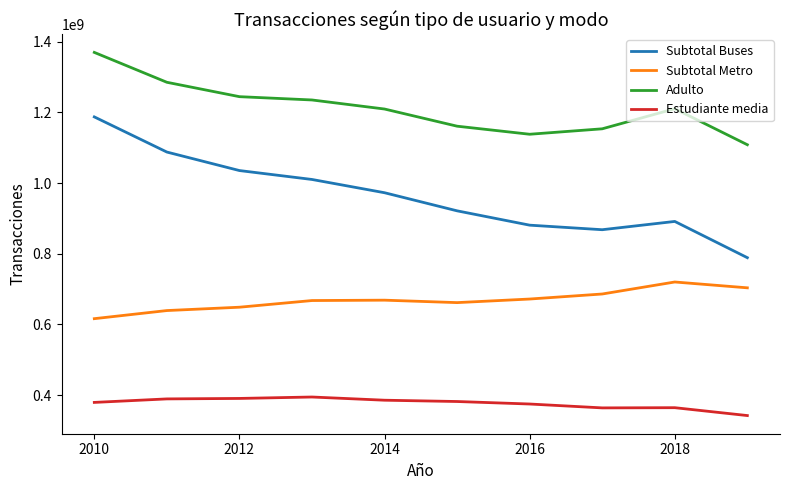

List the series in order of their peak value, highest first.

Adulto, Subtotal Buses, Subtotal Metro, Estudiante media